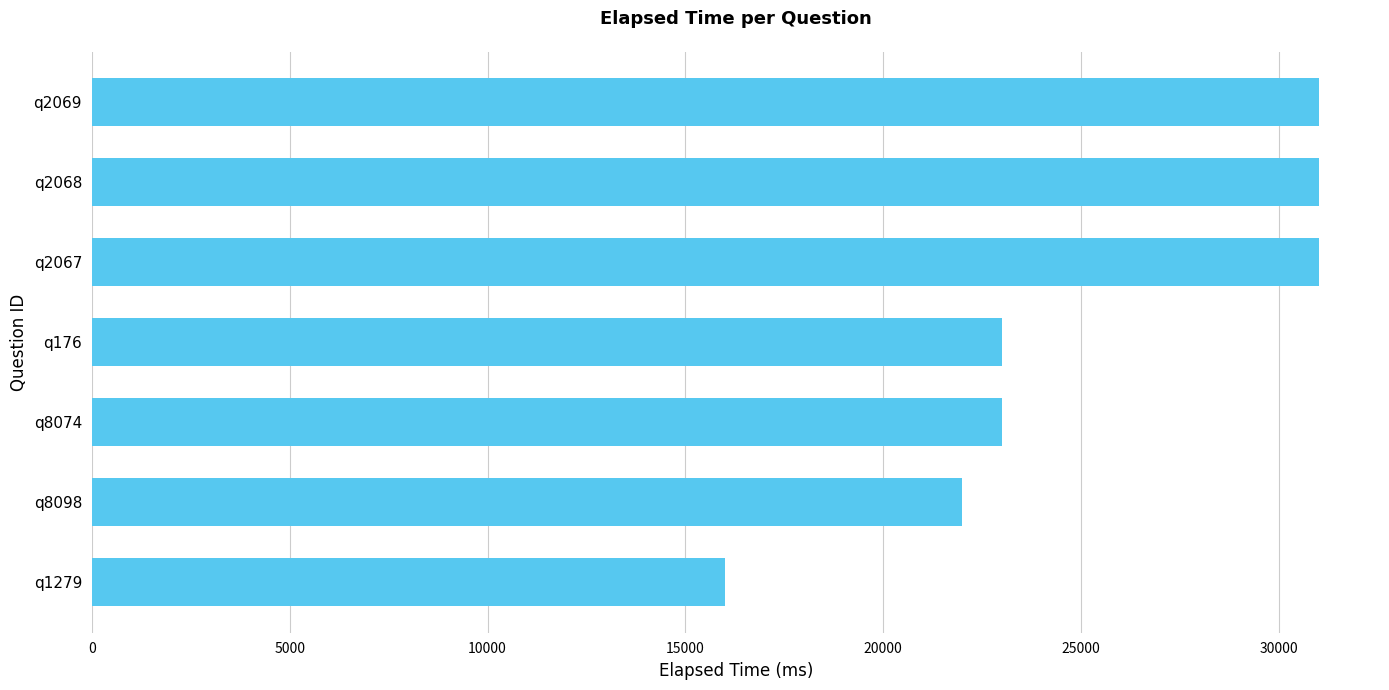

What is the change in value from q176 to q2067?

+8000